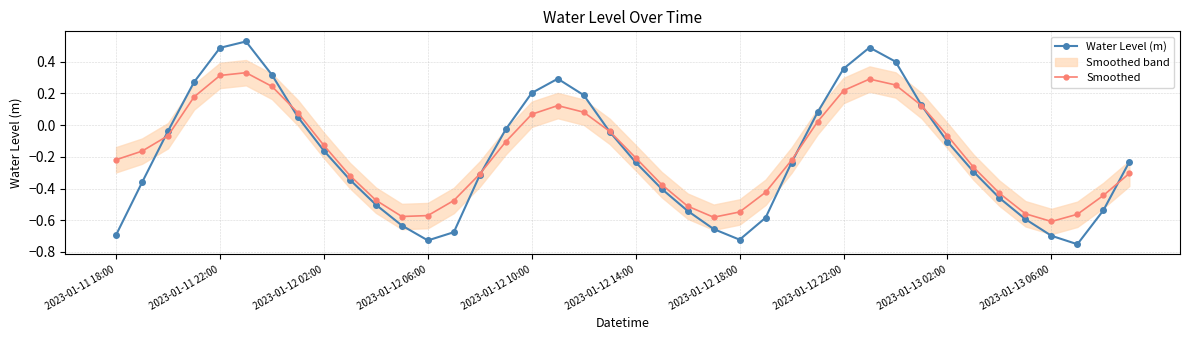

Which series ends up on top after the final intersection of Smoothed and Water Level (m)?

Water Level (m)